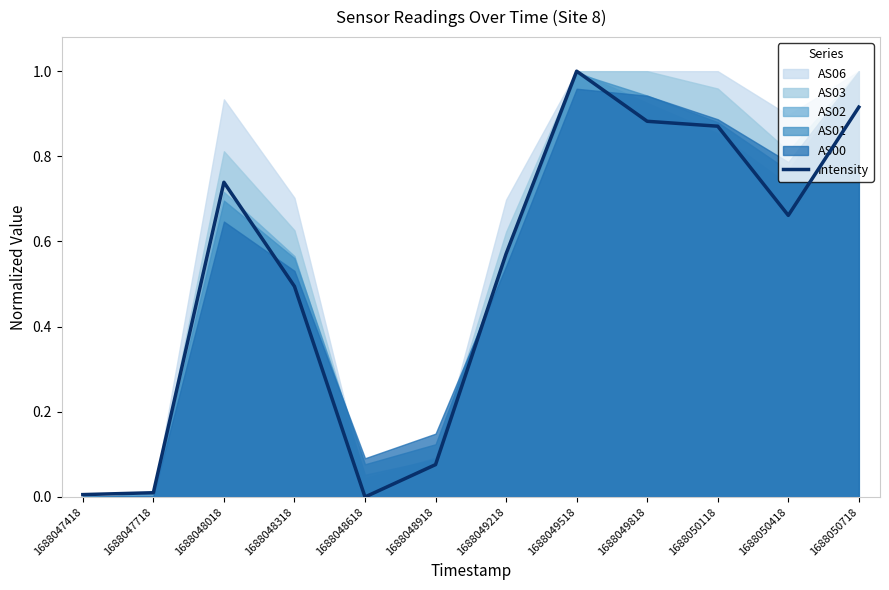

What is the change in value from 1688047718 to 1688048318?

+0.5